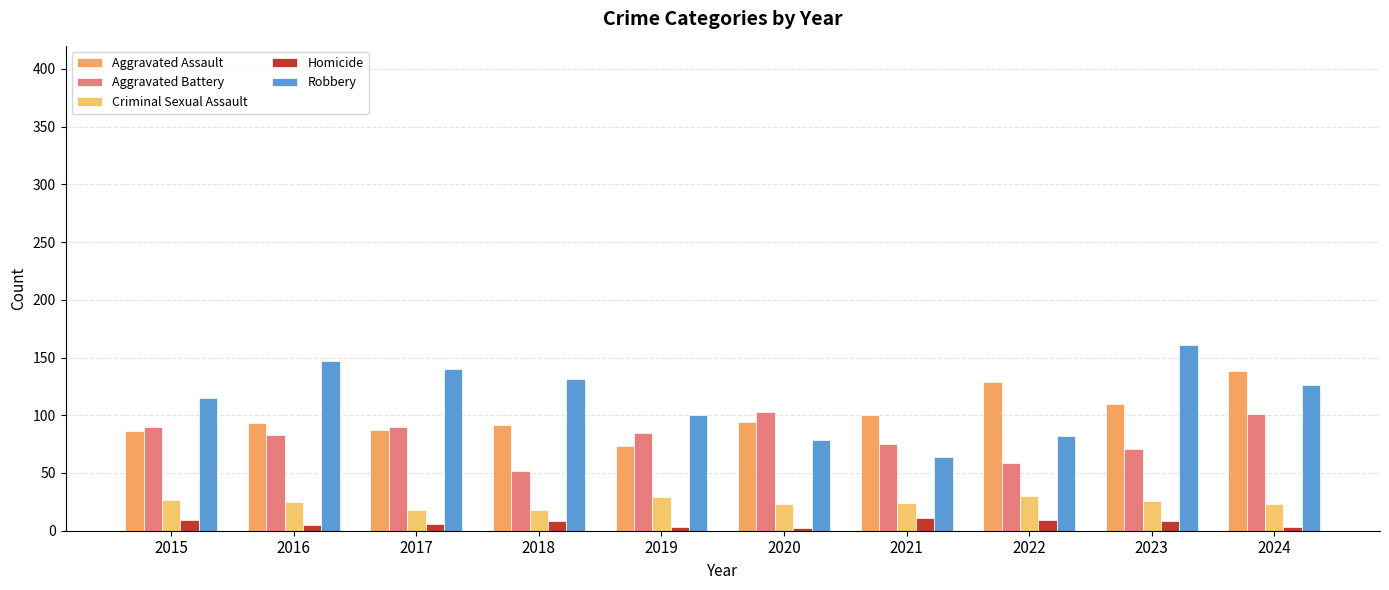

The Aggravated Assault series shows 58 at 2023. True or false?

False